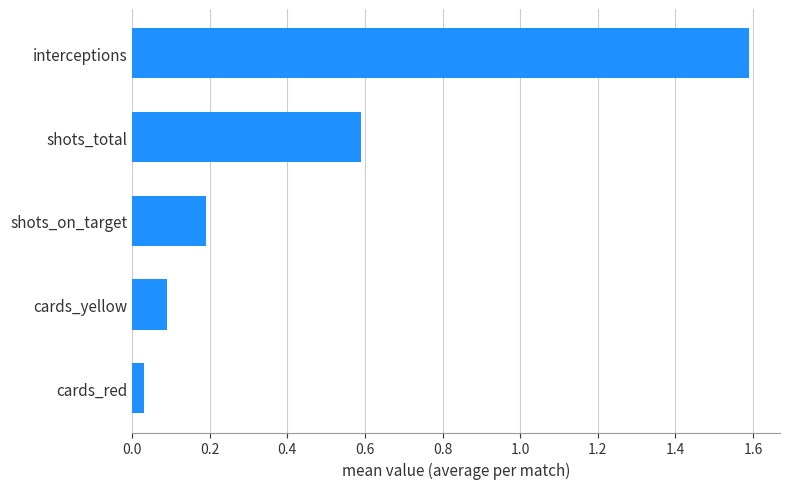

Rank the categories by value from highest to lowest.

interceptions, shots_total, shots_on_target, cards_yellow, cards_red